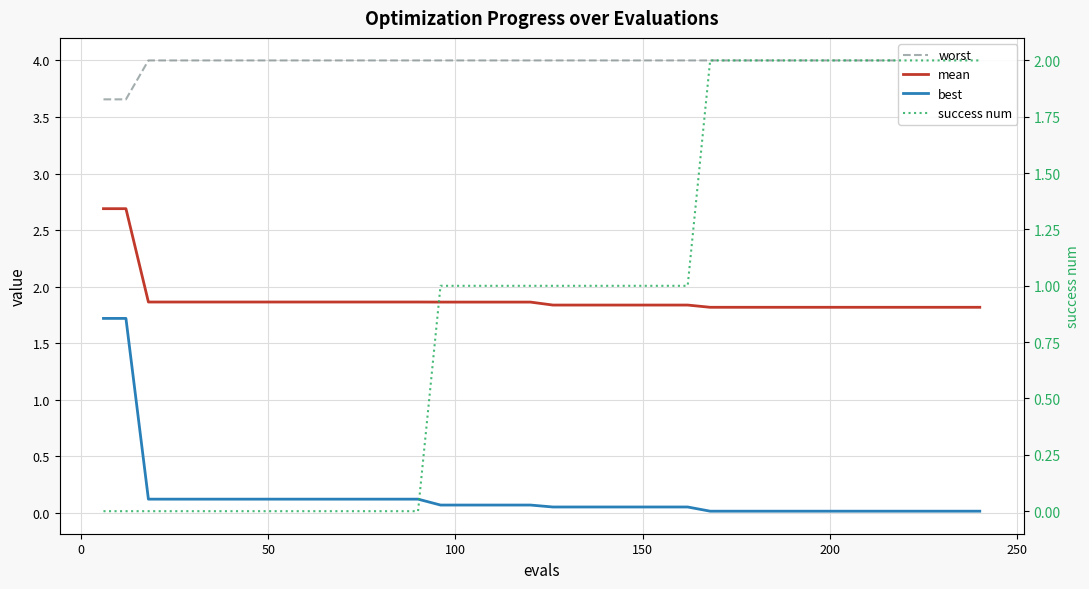

Which series ends up on top after the final intersection of success num and best?

success num